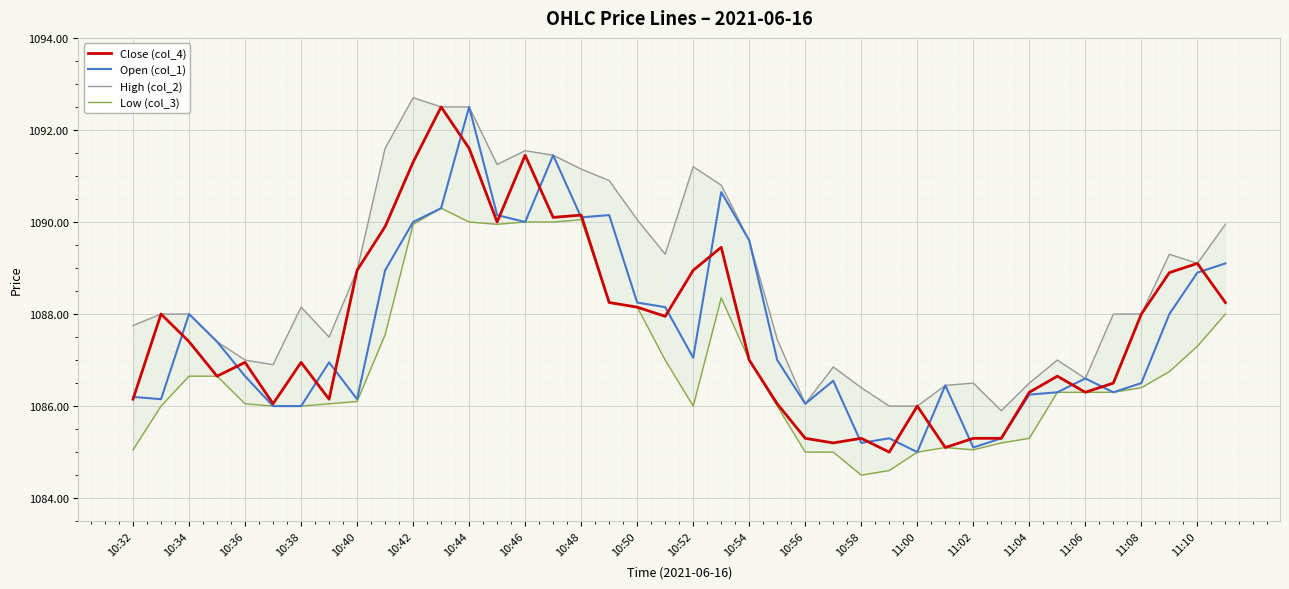

How many lines are shown in the chart?

4